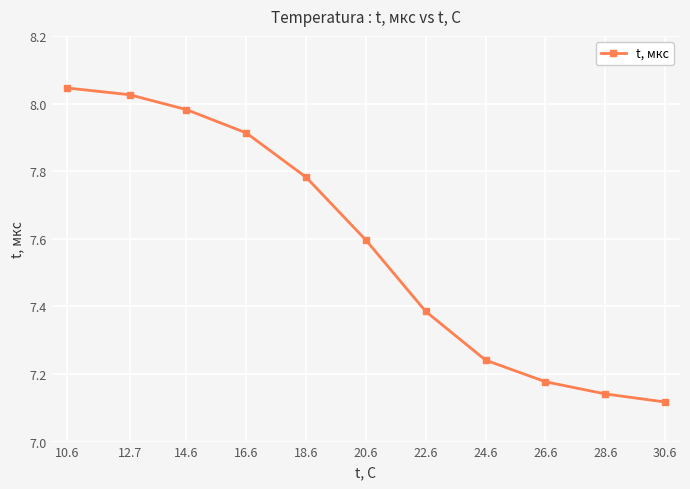

List the labels in order of value, smallest first.

30.6, 28.6, 26.6, 24.6, 22.6, 20.6, 18.6, 16.6, 14.6, 12.7, 10.6